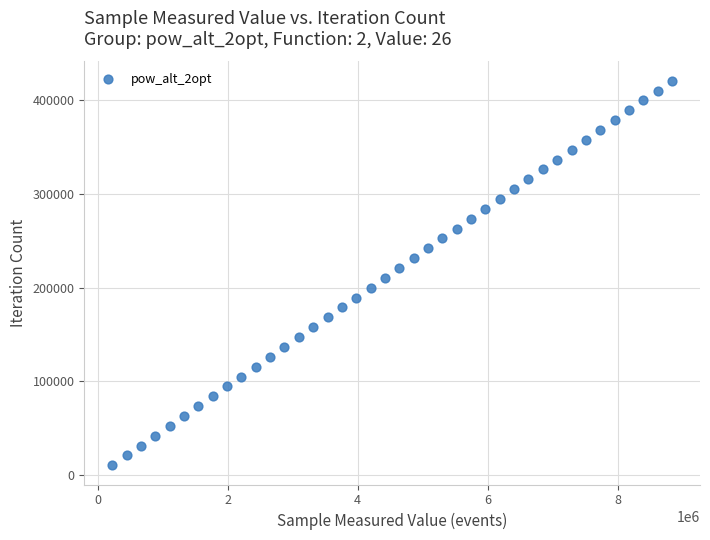

What is the range of Y values (max minus min)?

410280